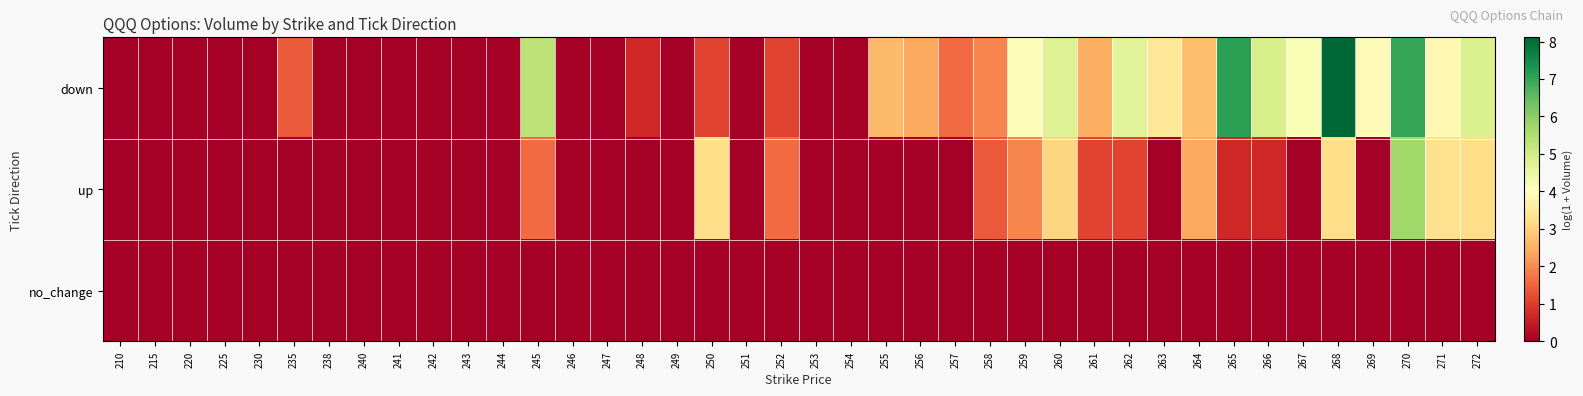

Rank the series at 246 from highest to lowest value.

down, up, no_change